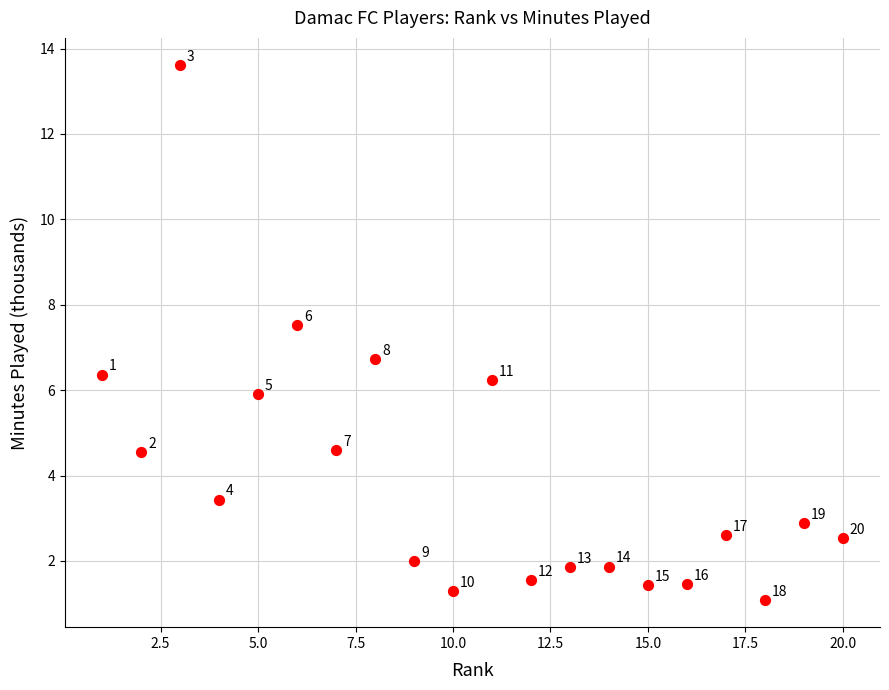

What Y value in the scatter plot is closest to 7?

6.7